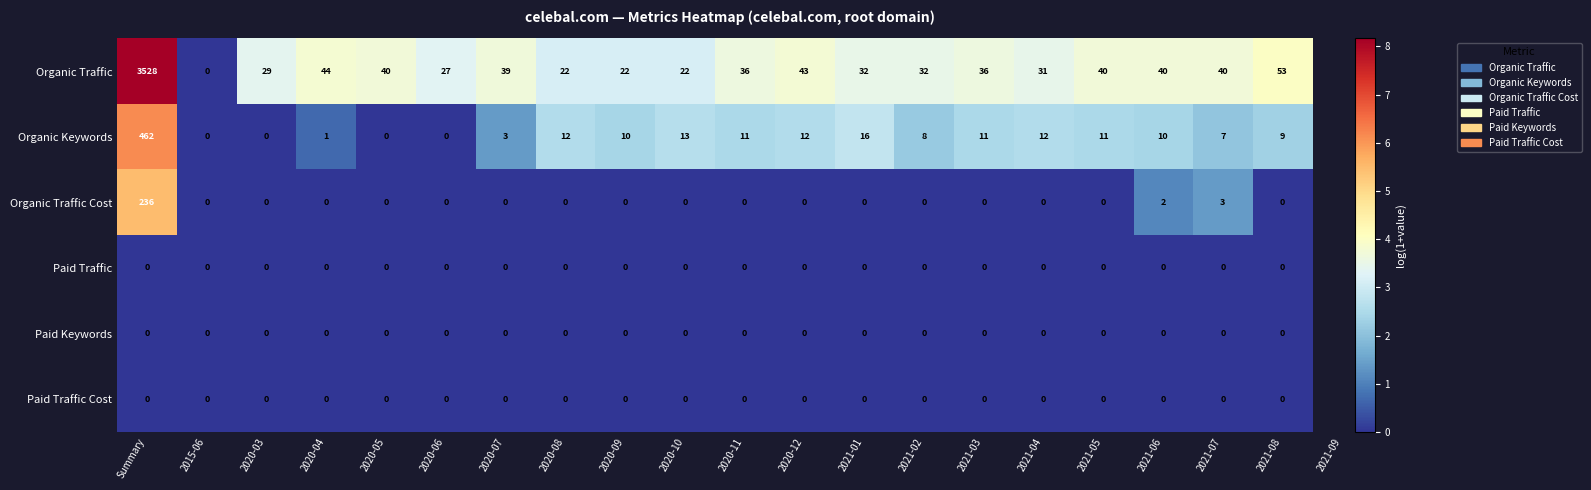

What is the total value across all series at 2021-02?

40